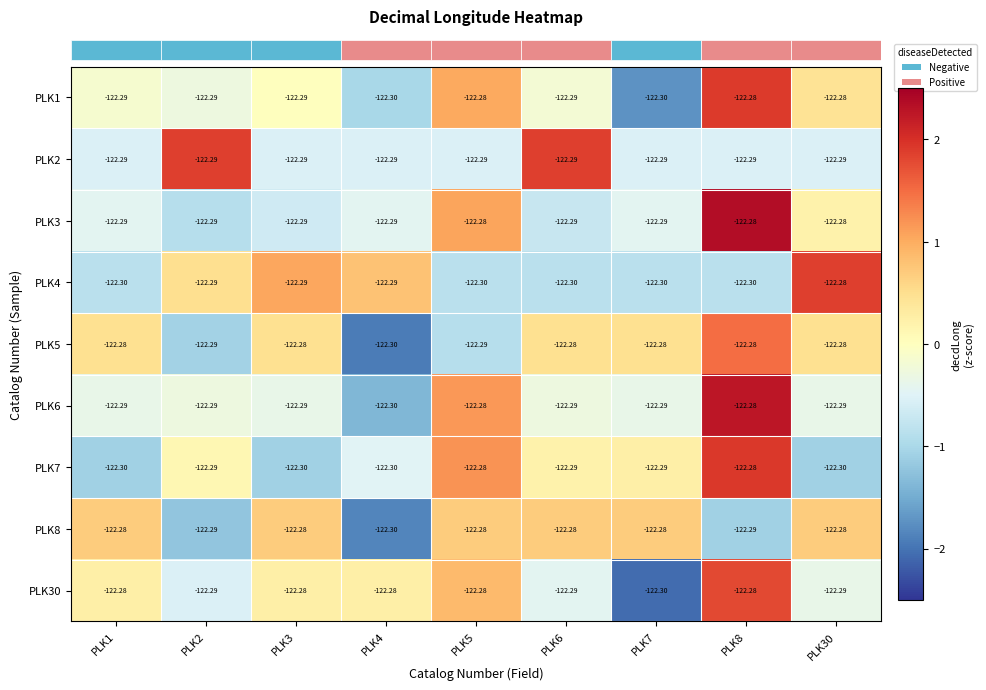

What is the difference between the highest and lowest values at PLK1?

0.0